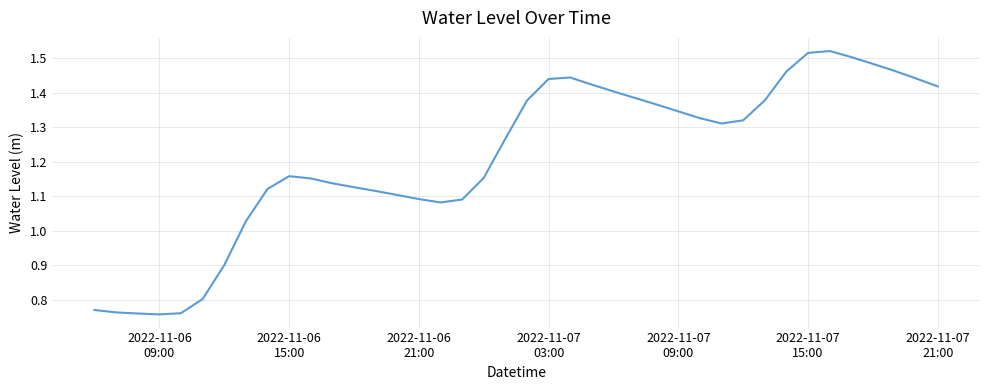

What is the minimum value shown in the chart?

0.8